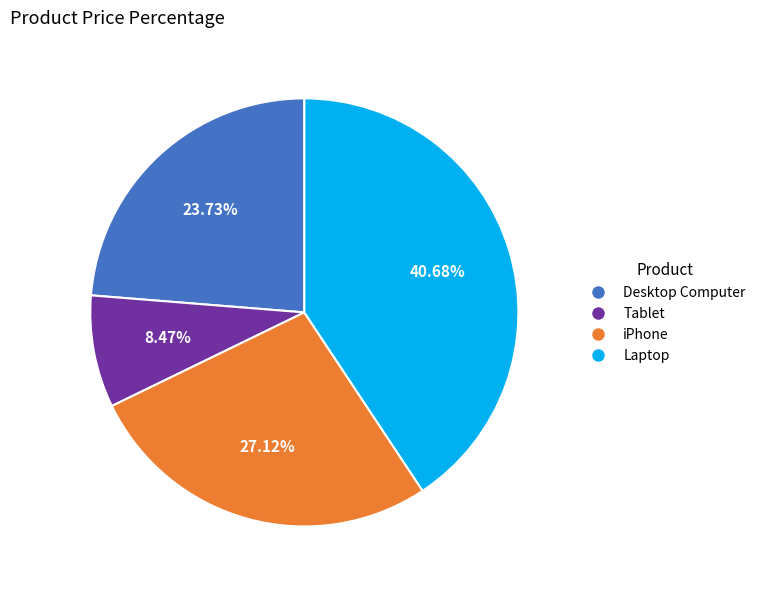

Is iPhone the majority of the pie?

No